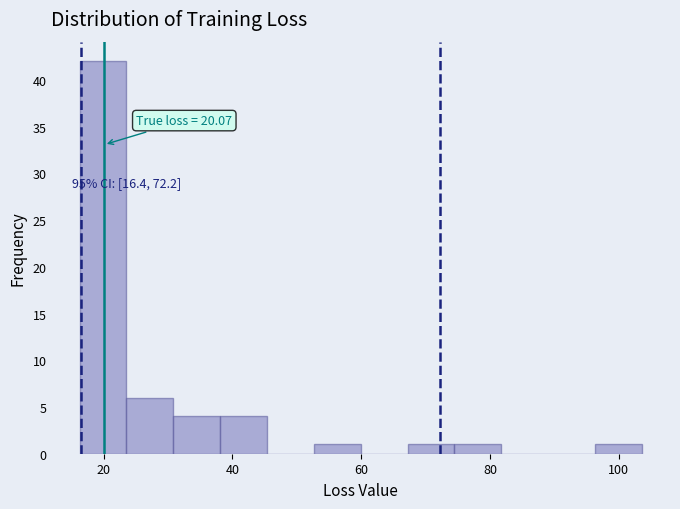

Around what value on the x-axis is the tallest bar? Give the approximate position of its centre, as read against the axis.

20